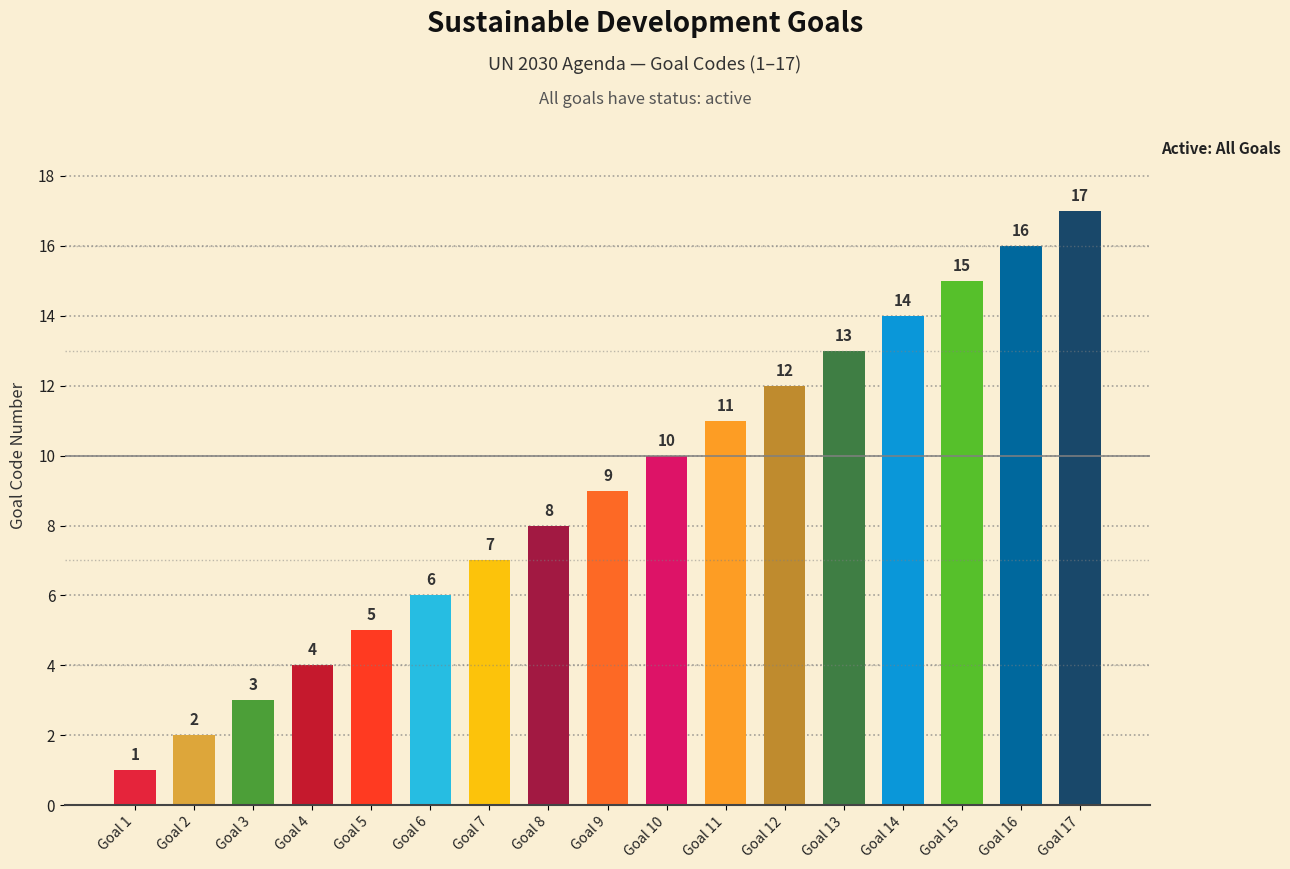

The value at Goal 1 is 1. True or false?

True